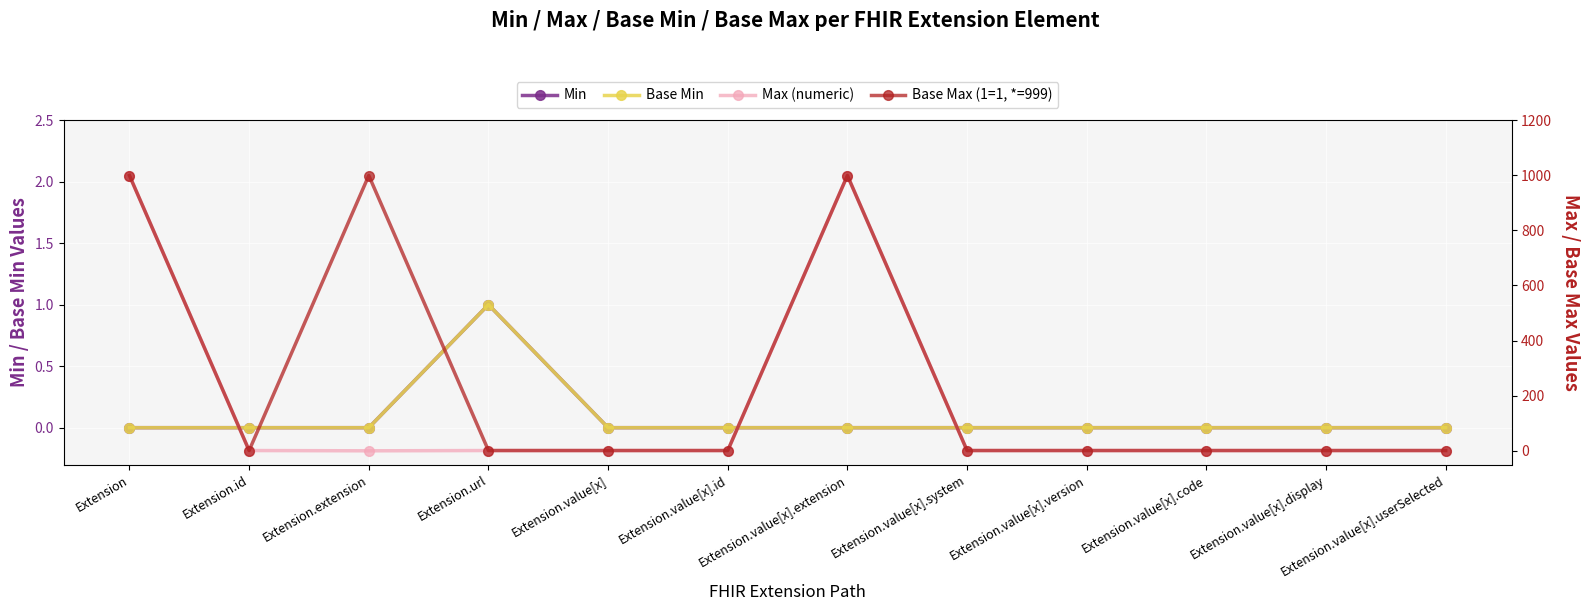

Reading left to right, extract all data points from this chart.

Min: Extension=0	Extension.id=0	Extension.extension=0	Extension.url=1	Extension.value[x]=0	Extension.value[x].id=0	Extension.value[x].extension=0	Extension.value[x].system=0	Extension.value[x].version=0	Extension.value[x].code=0	Extension.value[x].display=0	Extension.value[x].userSelected=0
Base Min: Extension=0	Extension.id=0	Extension.extension=0	Extension.url=1	Extension.value[x]=0	Extension.value[x].id=0	Extension.value[x].extension=0	Extension.value[x].system=0	Extension.value[x].version=0	Extension.value[x].code=0	Extension.value[x].display=0	Extension.value[x].userSelected=0
Max (numeric): Extension=999	Extension.id=1	Extension.extension=0	Extension.url=1	Extension.value[x]=1	Extension.value[x].id=1	Extension.value[x].extension=999	Extension.value[x].system=1	Extension.value[x].version=1	Extension.value[x].code=1	Extension.value[x].display=1	Extension.value[x].userSelected=1
Base Max (1=1, *=999): Extension=999	Extension.id=1	Extension.extension=999	Extension.url=1	Extension.value[x]=1	Extension.value[x].id=1	Extension.value[x].extension=999	Extension.value[x].system=1	Extension.value[x].version=1	Extension.value[x].code=1	Extension.value[x].display=1	Extension.value[x].userSelected=1